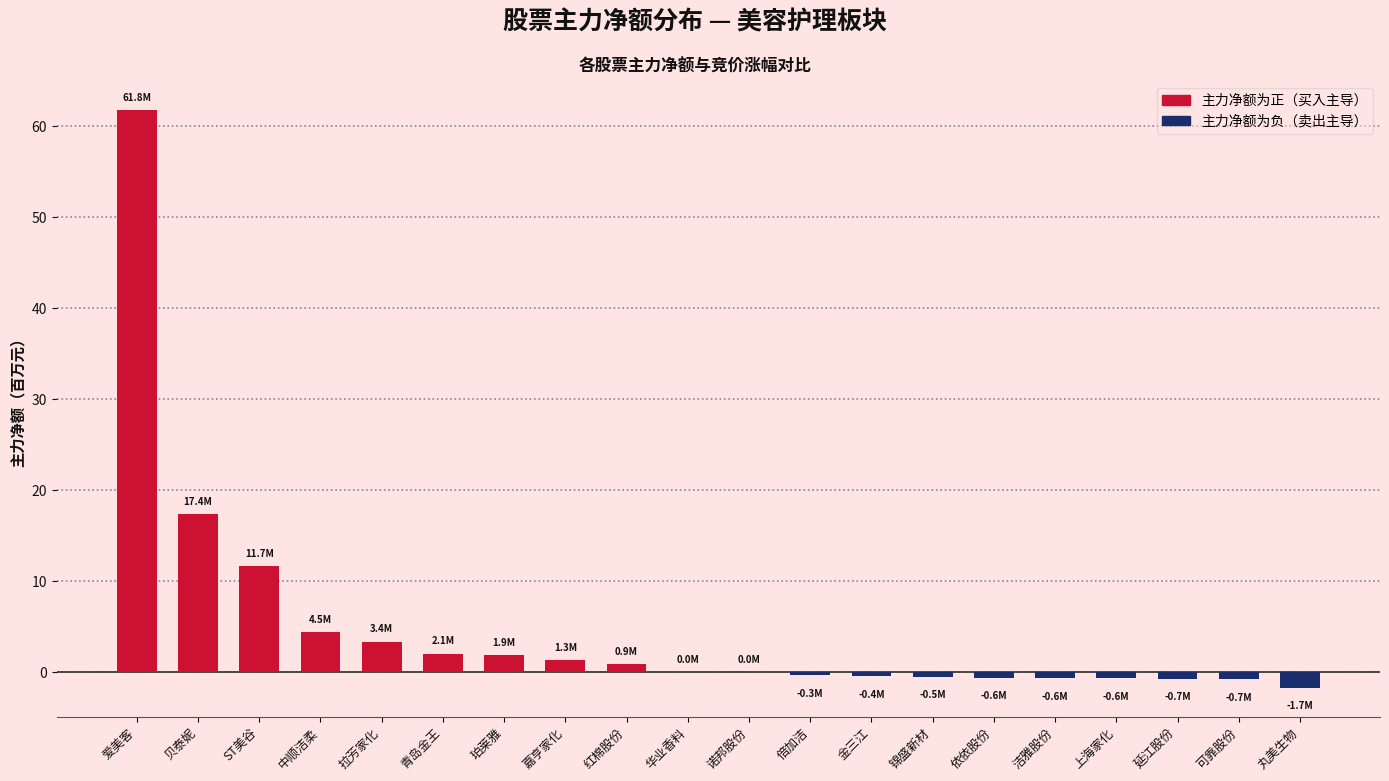

What is the change in value from 中顺洁柔 to 拉芳家化?

-1.1